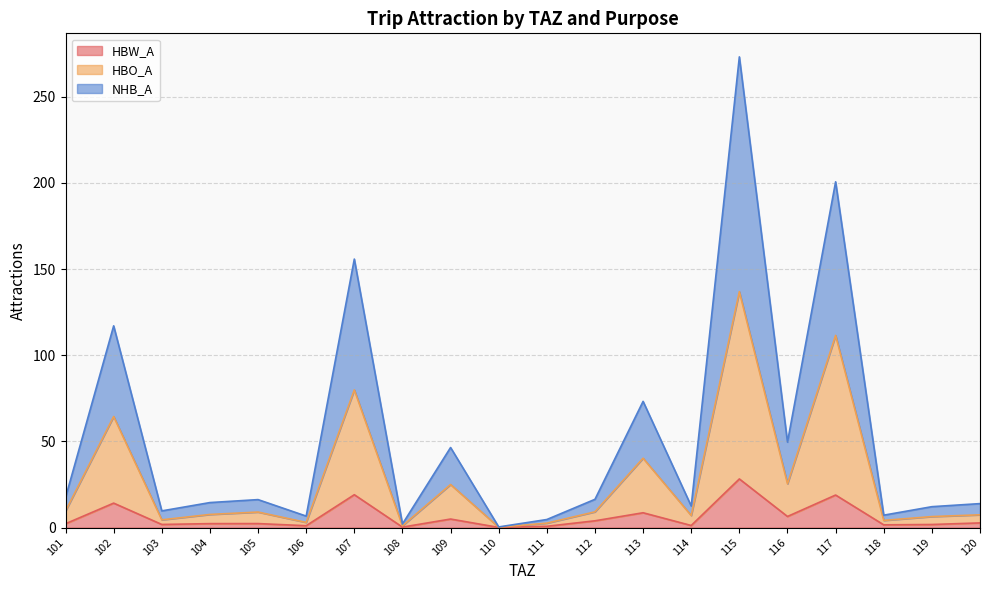

How many lines are shown in the chart?

3